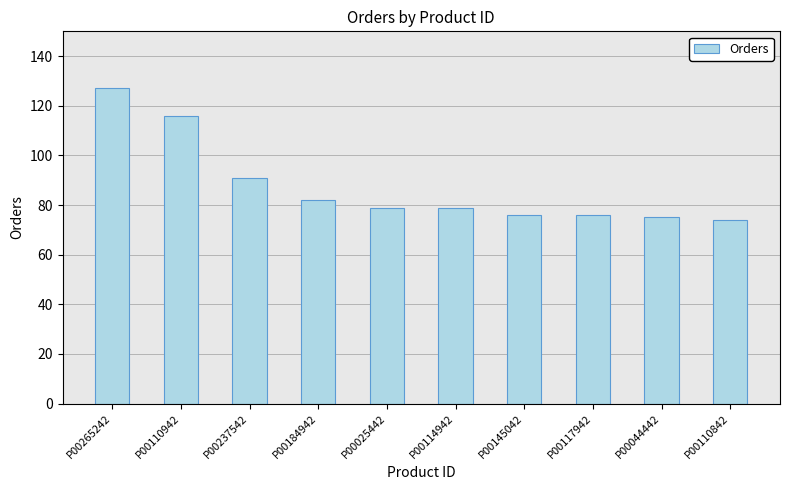

Reading left to right, transcribe all the data shown in this chart.

127	116	91	82	79	79	76	76	75	74